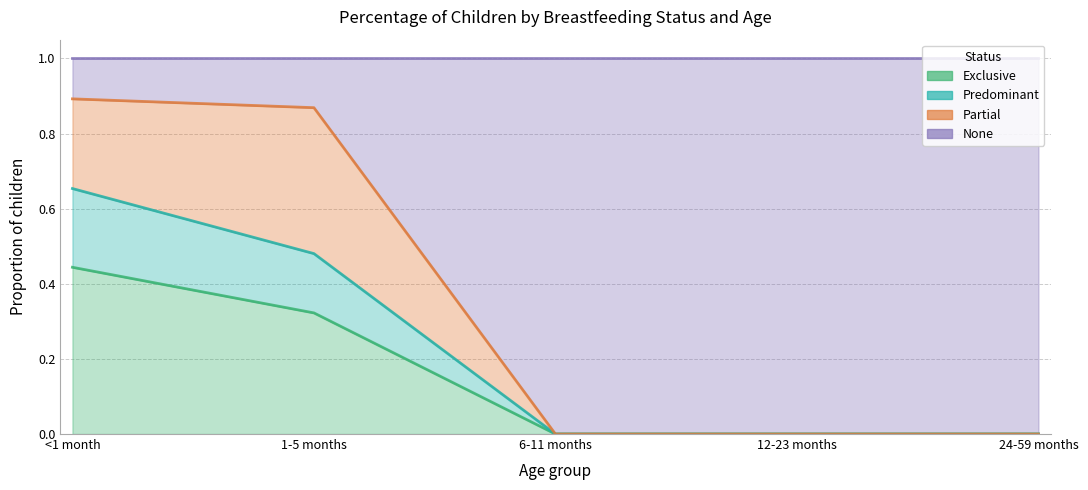

True or false: Partial and None cross at least once.

False